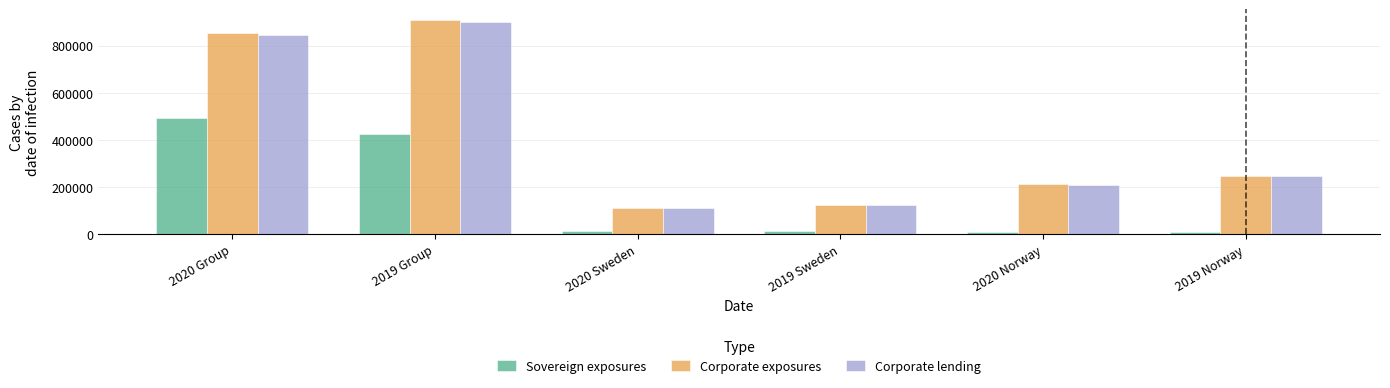

Where is Corporate lending nearest to the value 506369?

2019 Norway